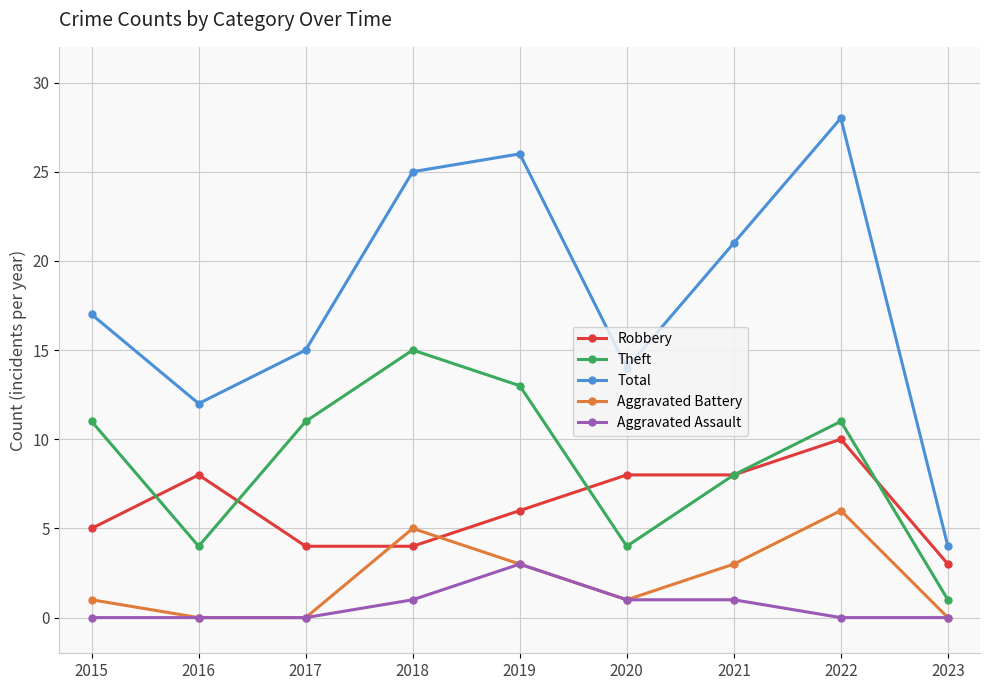

Is the value of Robbery at 2021 greater than the value of Total at 2023?

Yes